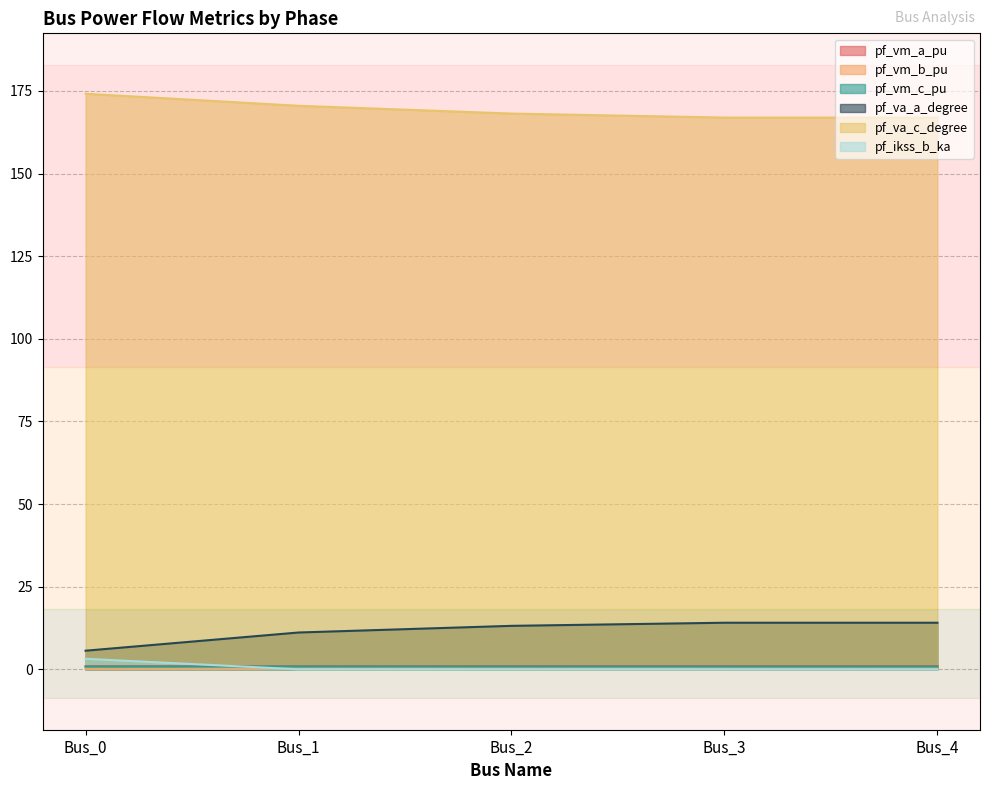

Which series has the widest spread of values?

pf_va_a_degree